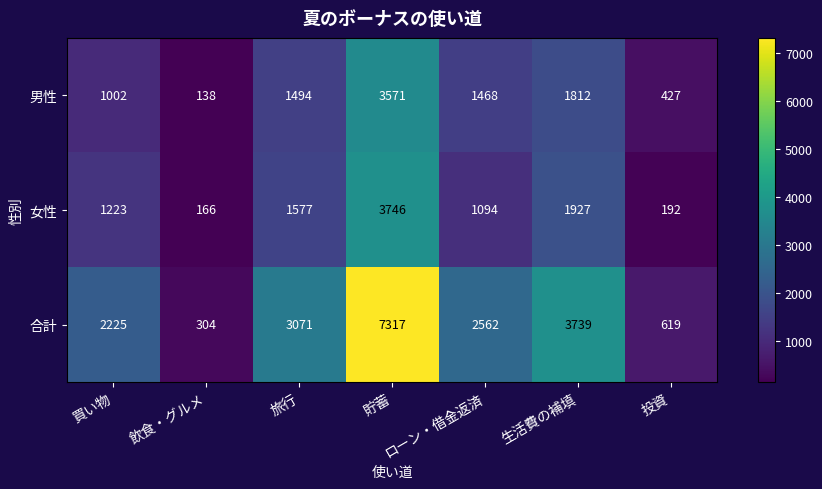

Which series has the largest range (max minus min)?

合計